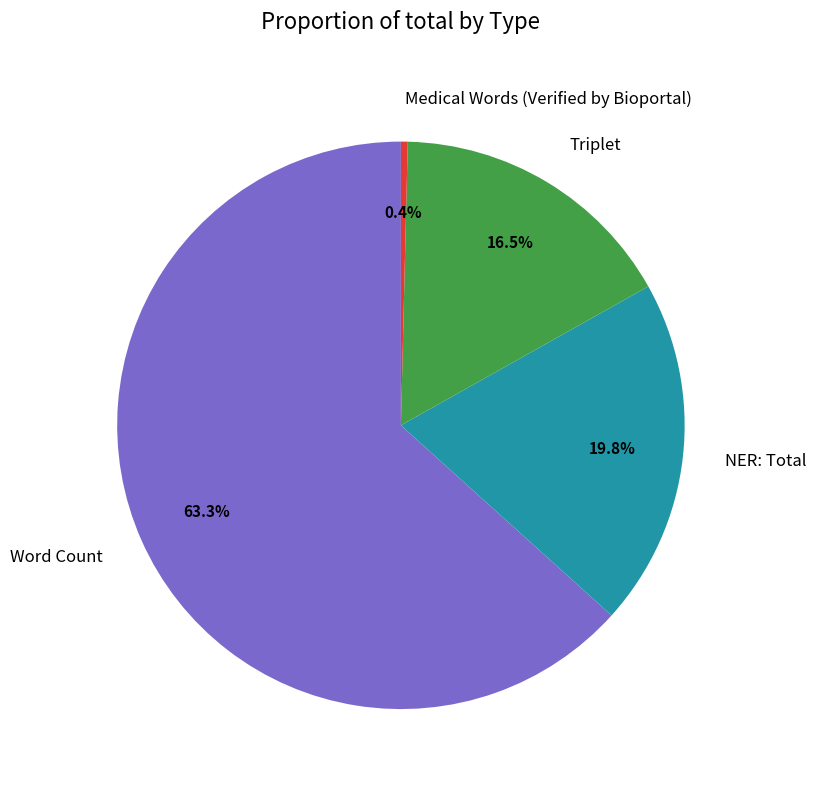

Rank the categories by value from lowest to highest.

Medical Words (Verified by Bioportal), Triplet, NER: Total, Word Count